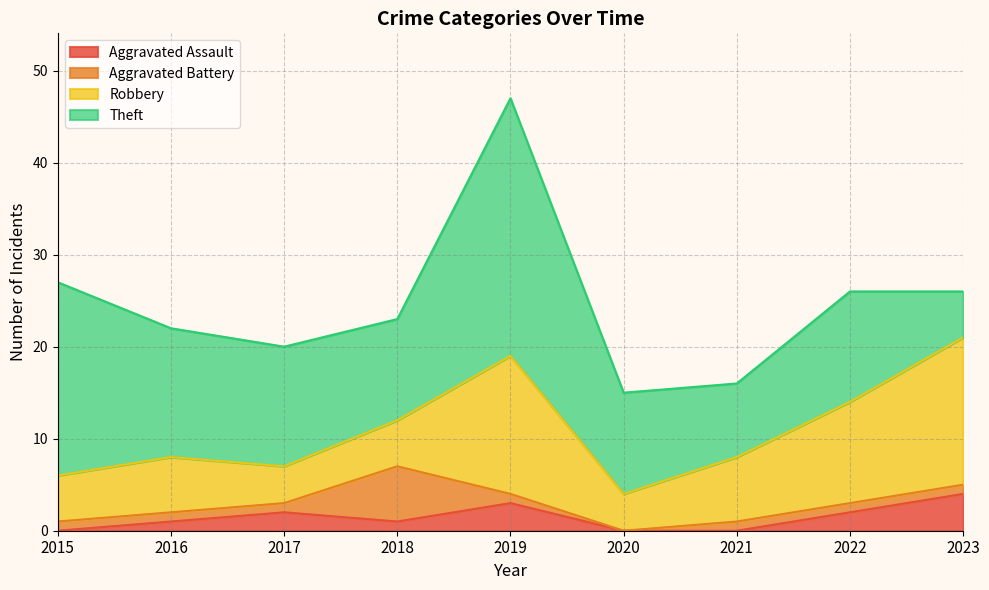

What are all the series names shown in the legend?

Aggravated Assault, Aggravated Battery, Robbery, Theft